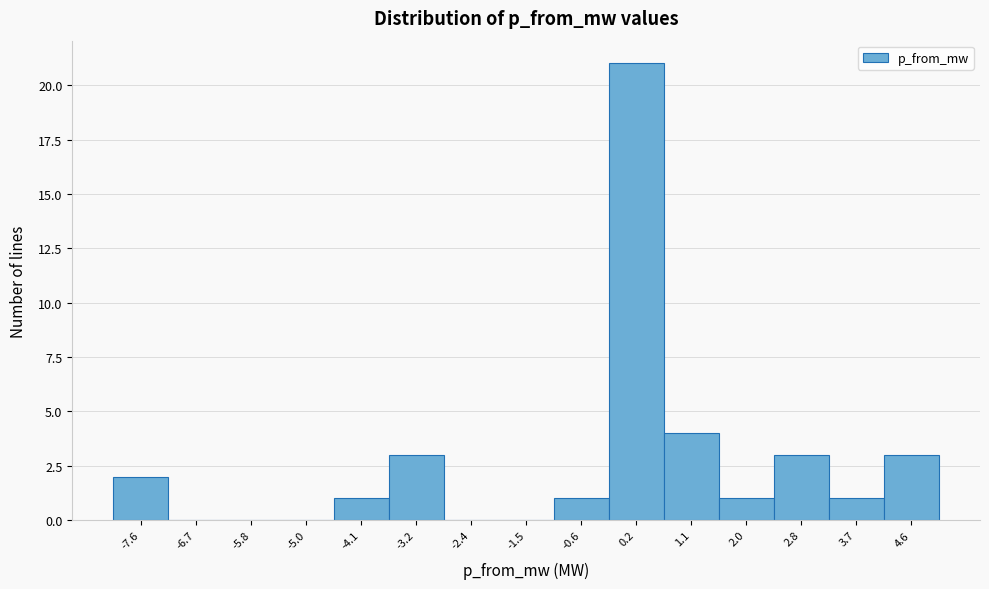

What is the height of the bar covering -8.0 to -7.1 on the x-axis? Neither the bar edges nor the heights are printed on the chart, so give them approximately, as read against the axes.

2